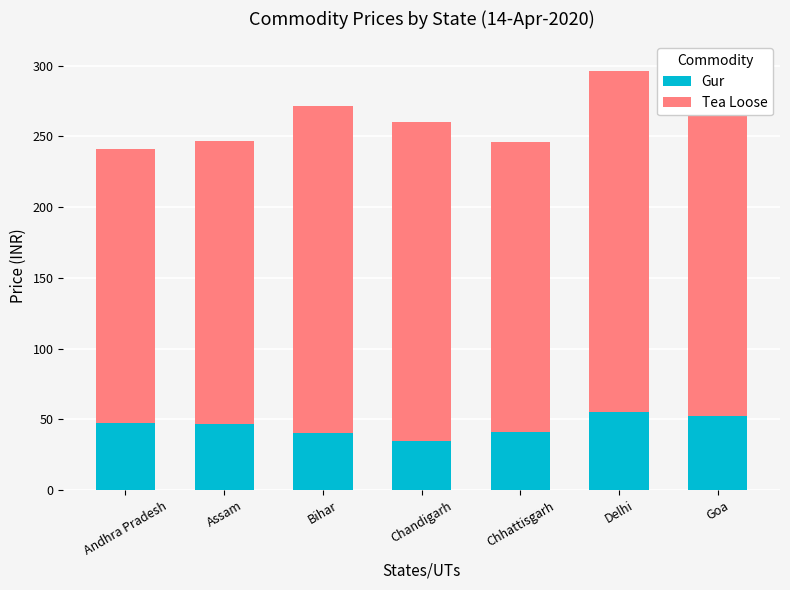

Where does the Tea Loose series first go above 225?

Bihar